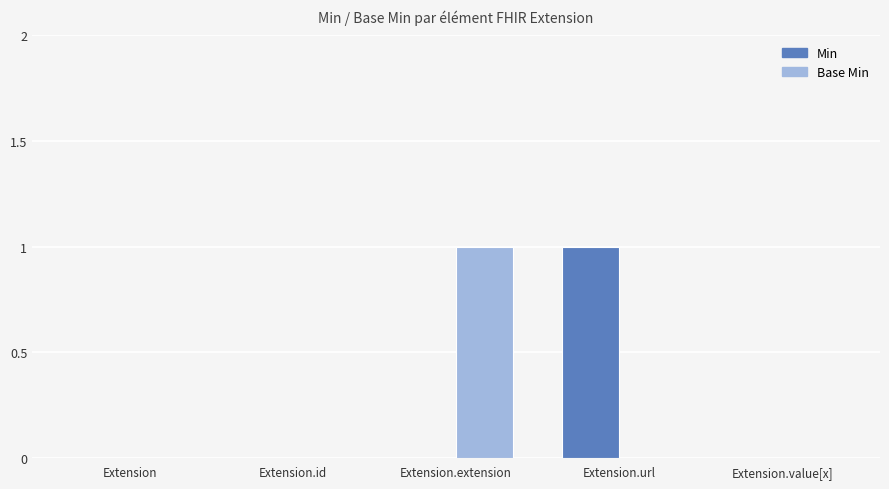

At which label does Base Min reach its peak?

Extension.extension